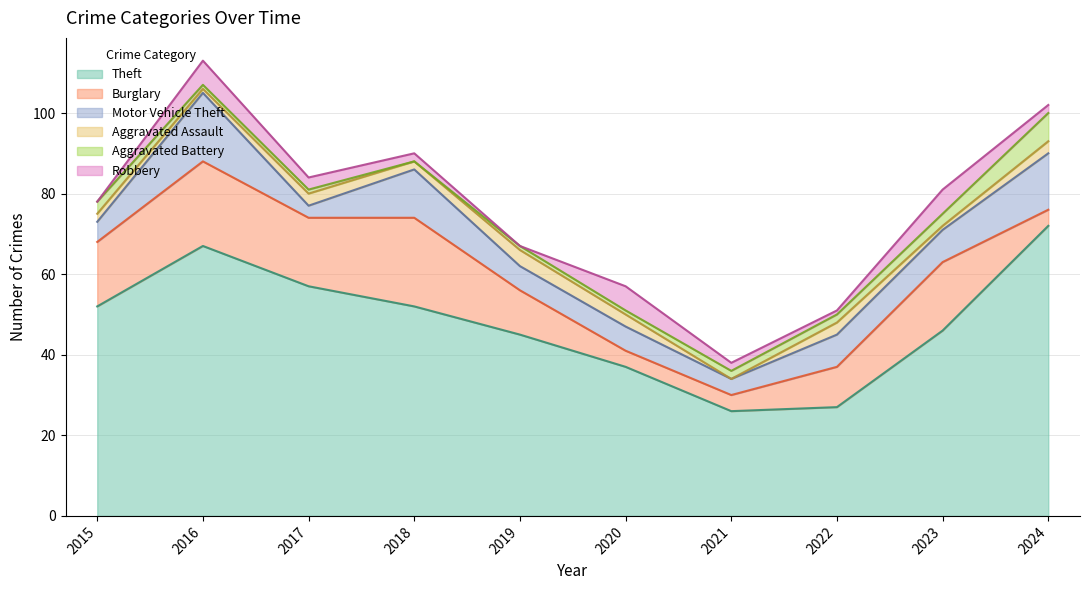

What is the sum of the Theft values at 2015 and 2022?

79